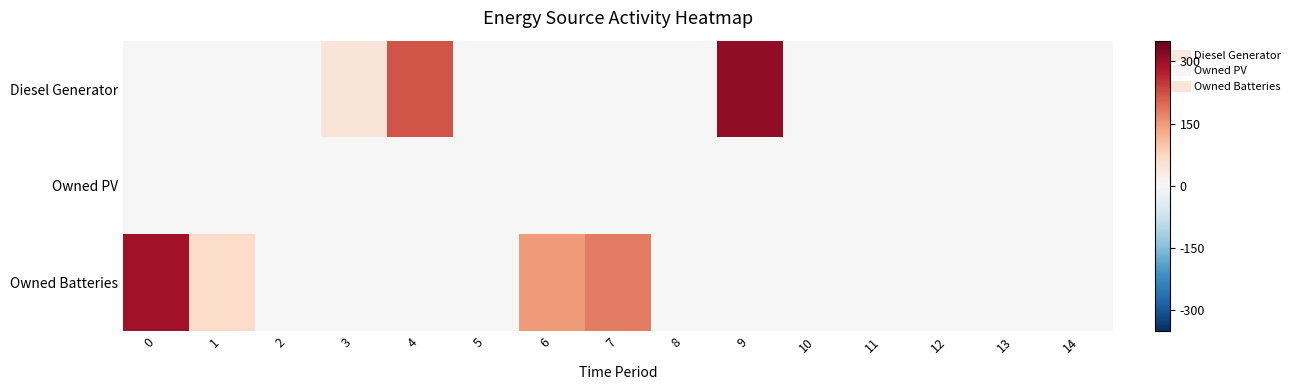

Rank the series at 1 from highest to lowest value.

Owned Batteries, Diesel Generator, Owned PV